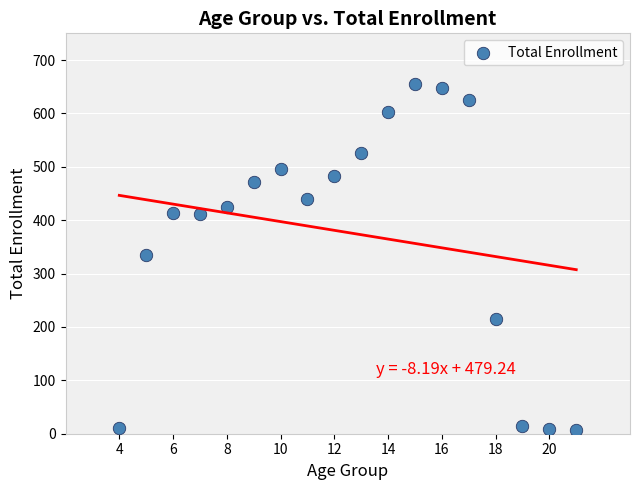

What is the range of X values (max minus min)?

17